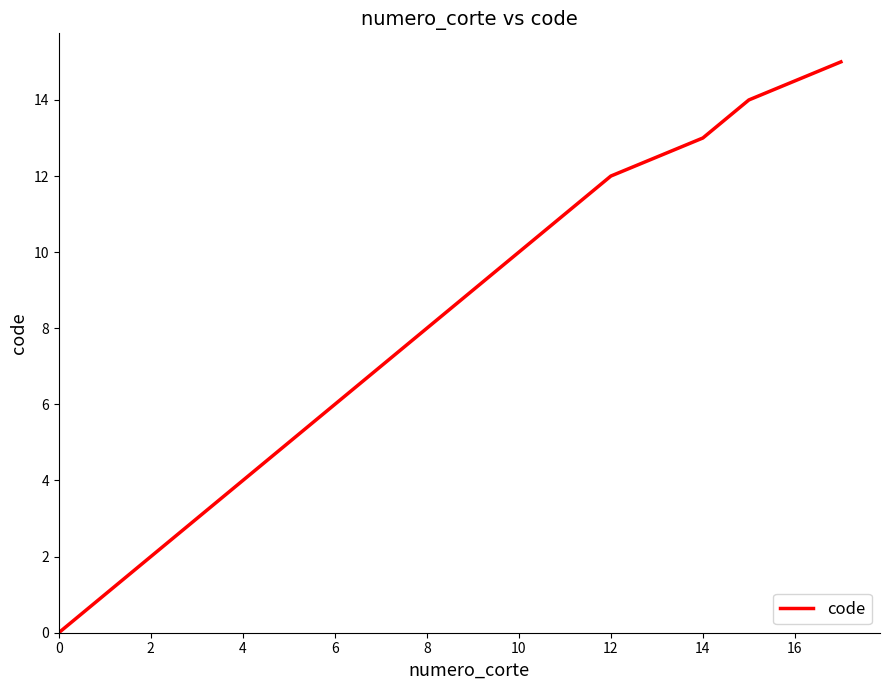

What is the difference between the maximum and minimum values?

15